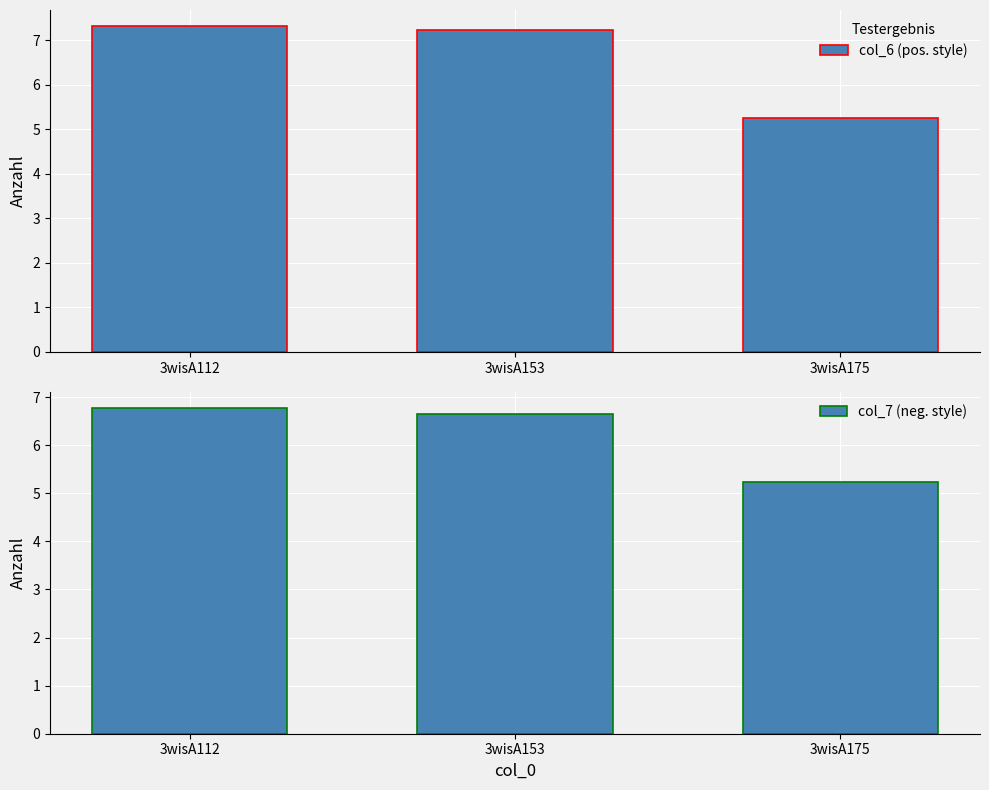

How many bars are there in each group?

2